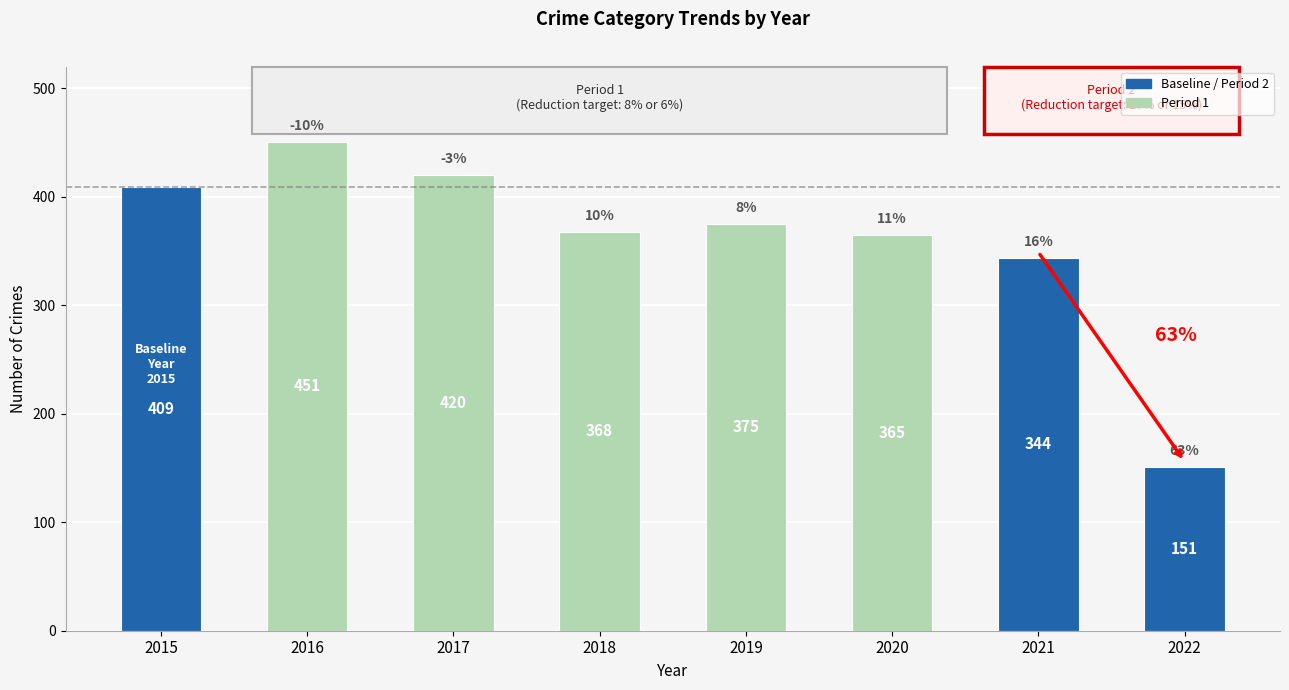

Where does the data first go above 375?

2015